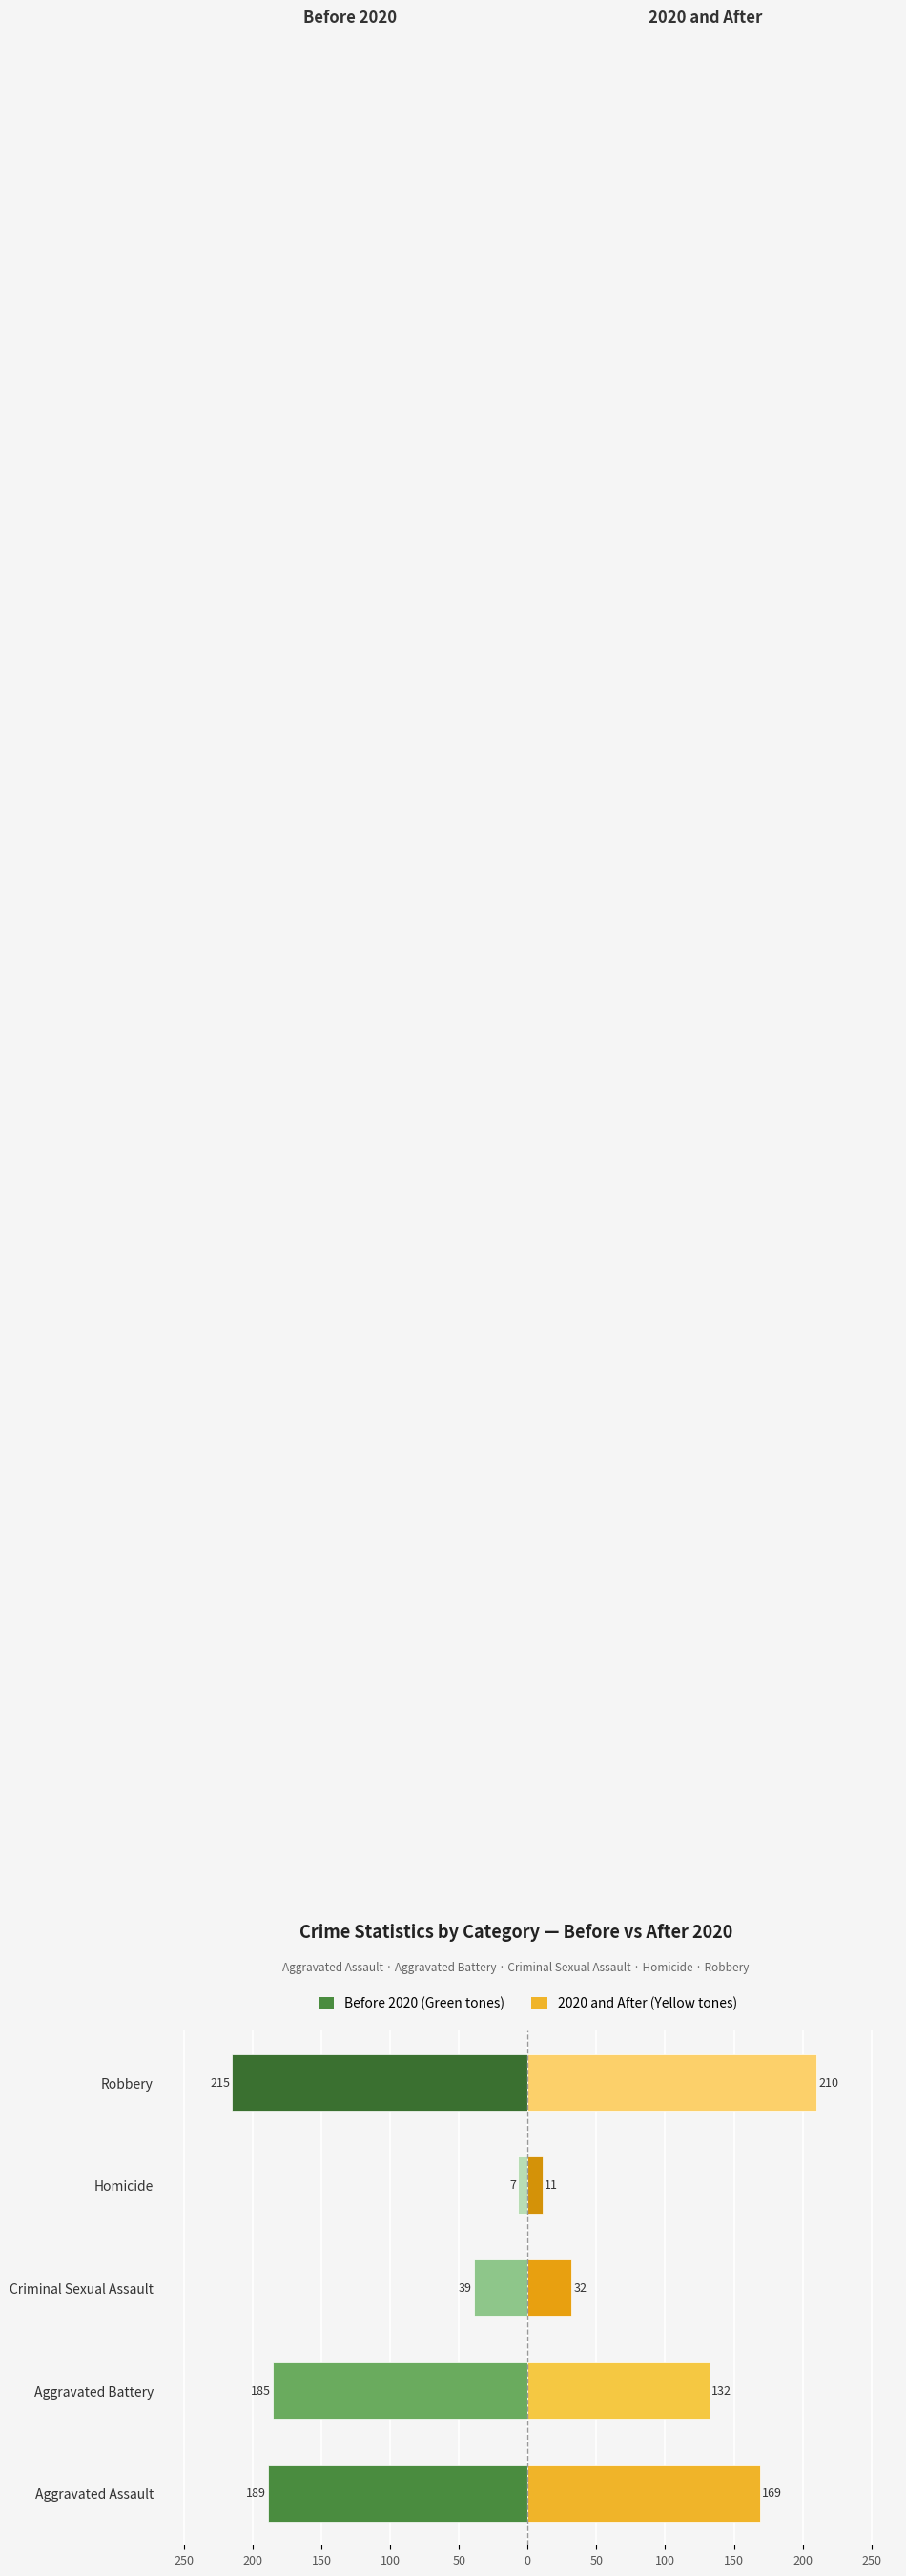

How many data points in 2020 and After are above 132?

2